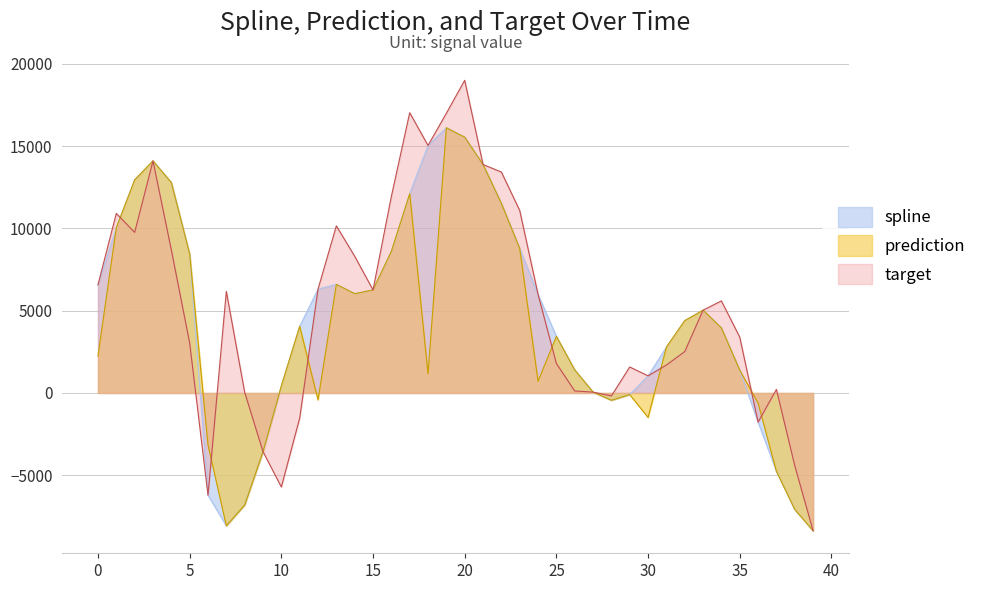

Read the prediction value at 34.

3948.7